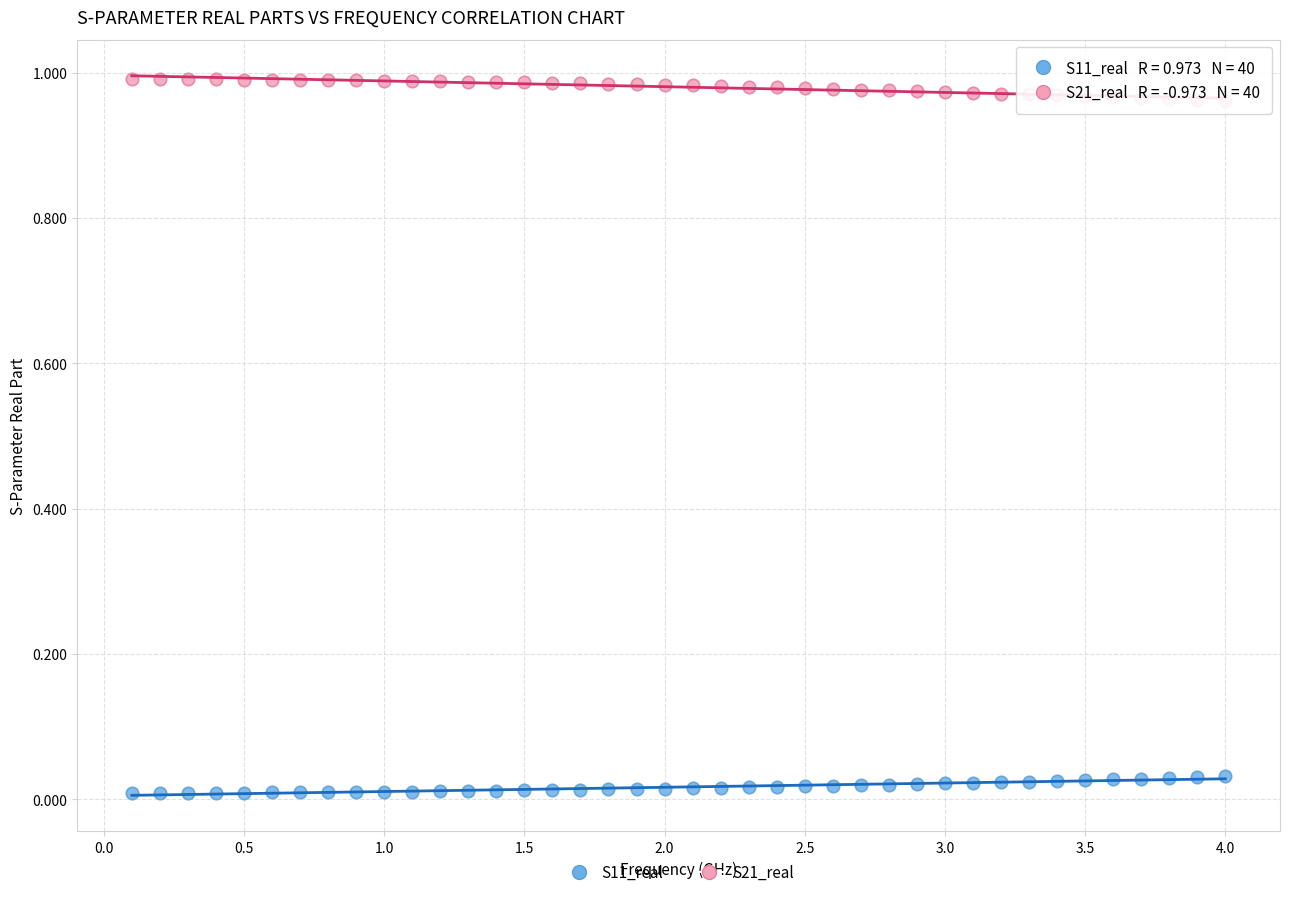

Which series reaches the maximum Y coordinate?

S21_real